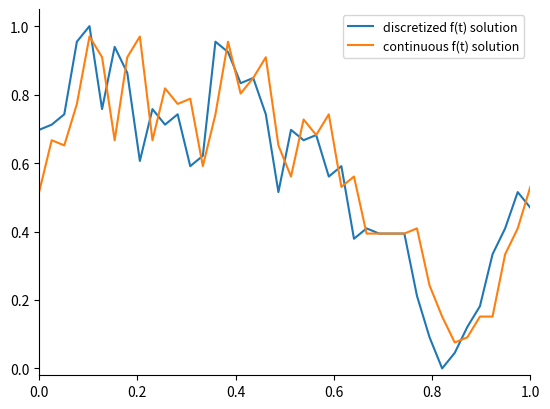

Which series has the largest range (max minus min)?

discretized f(t) solution